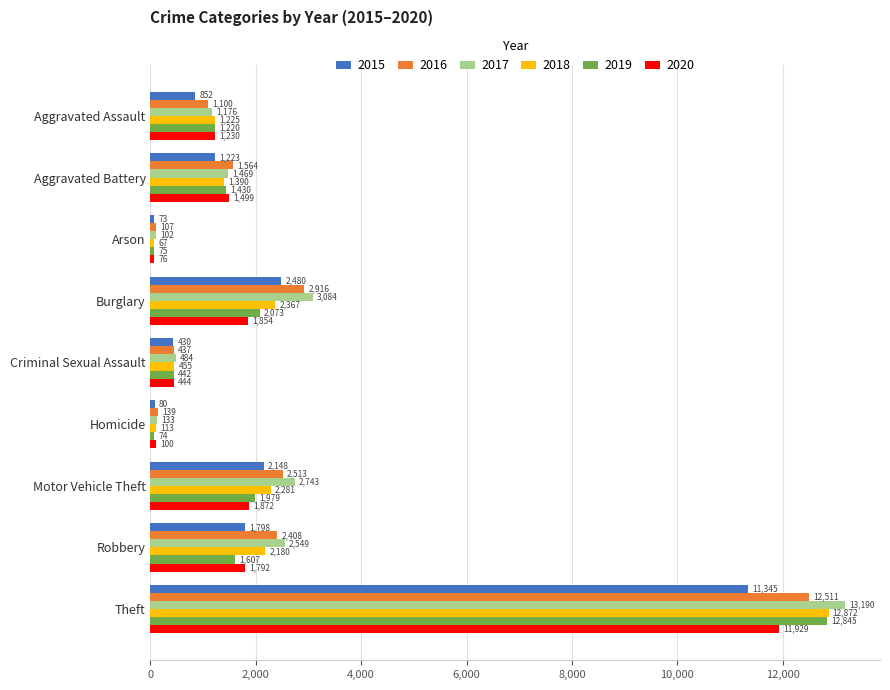

At Criminal Sexual Assault, list the series in order from smallest to largest.

2015, 2016, 2019, 2020, 2018, 2017